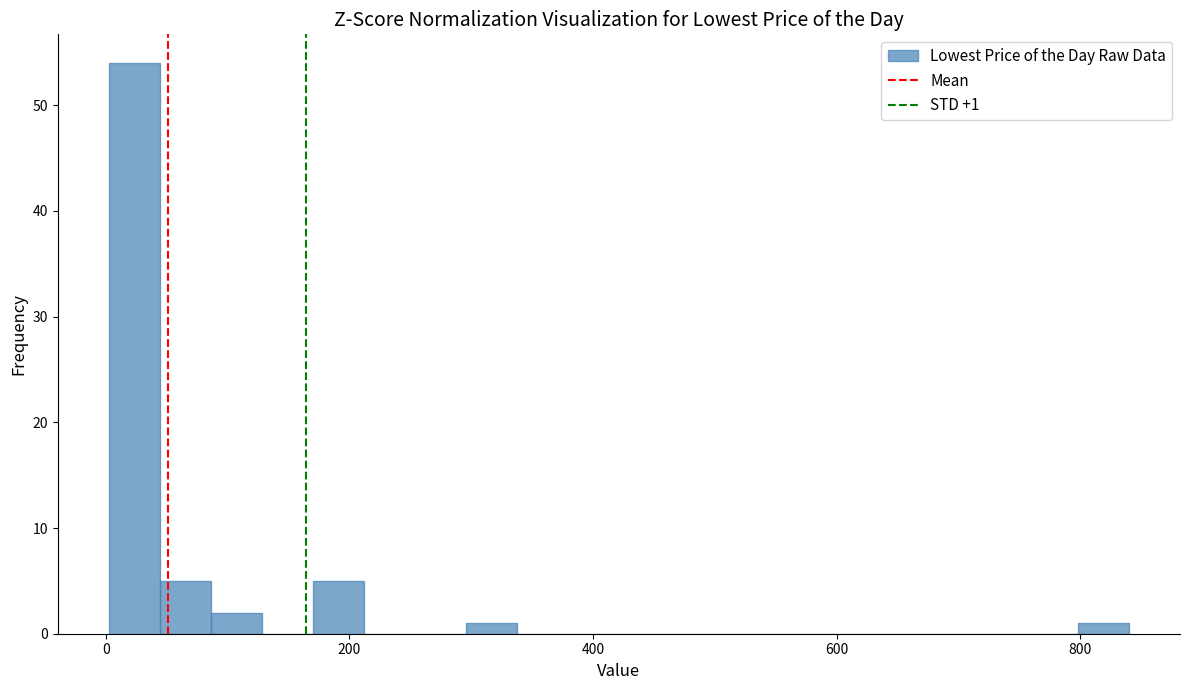

Around what value on the x-axis is the tallest bar? Give the approximate position of its centre, as read against the axis.

20